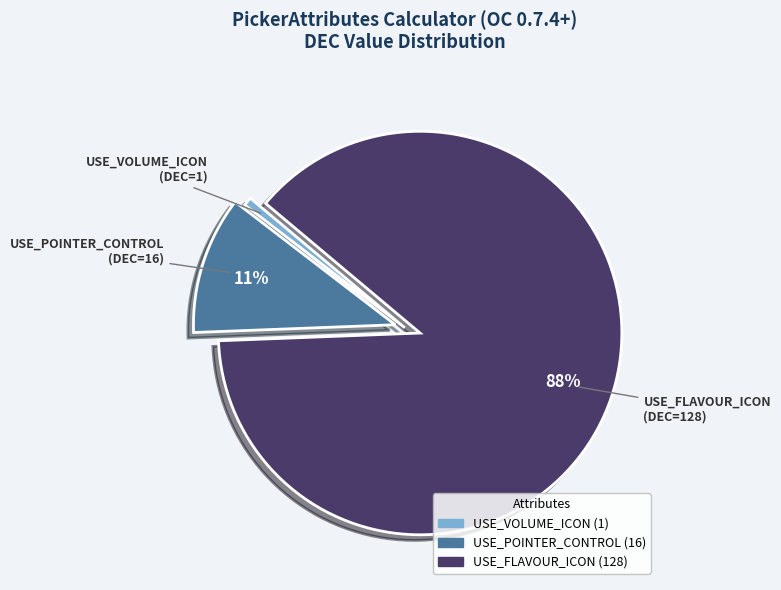

To the nearest percent, what is the average slice percentage?

33%